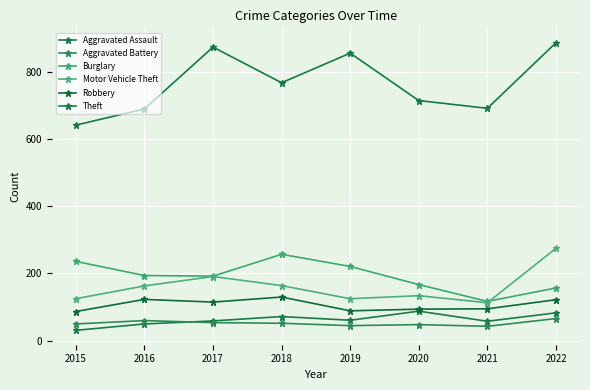

What is the difference between the highest and lowest values at 2019?

810